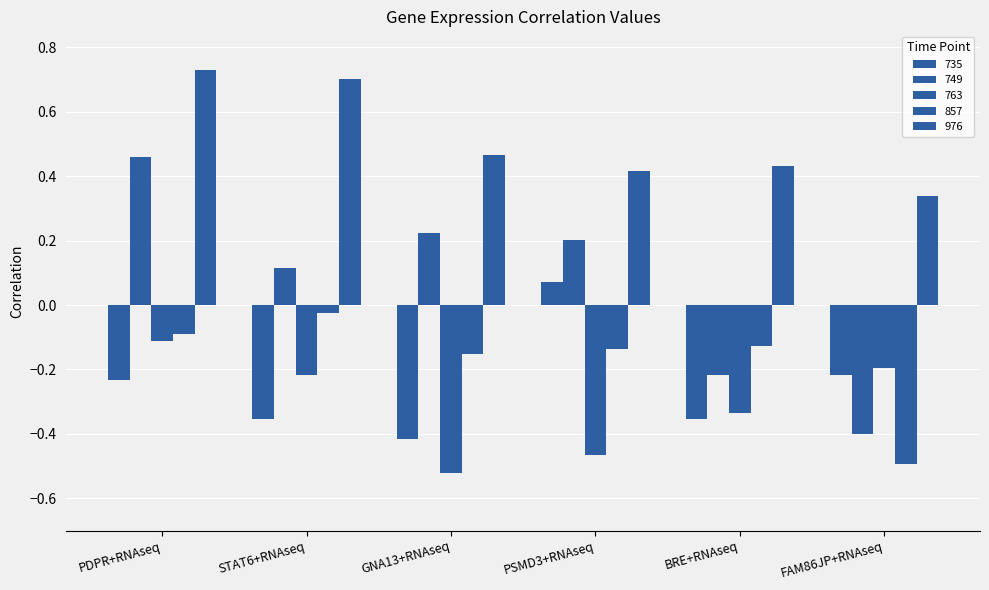

What is the label of the 6th bar from the right?

PDPR+RNAseq